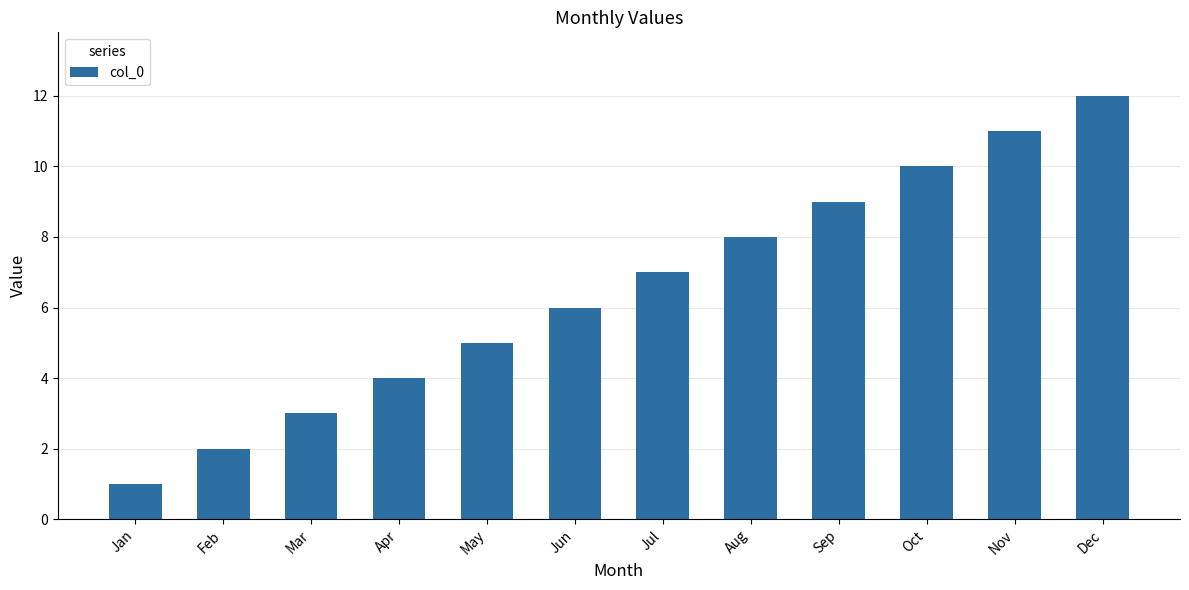

How many values are below 7?

6